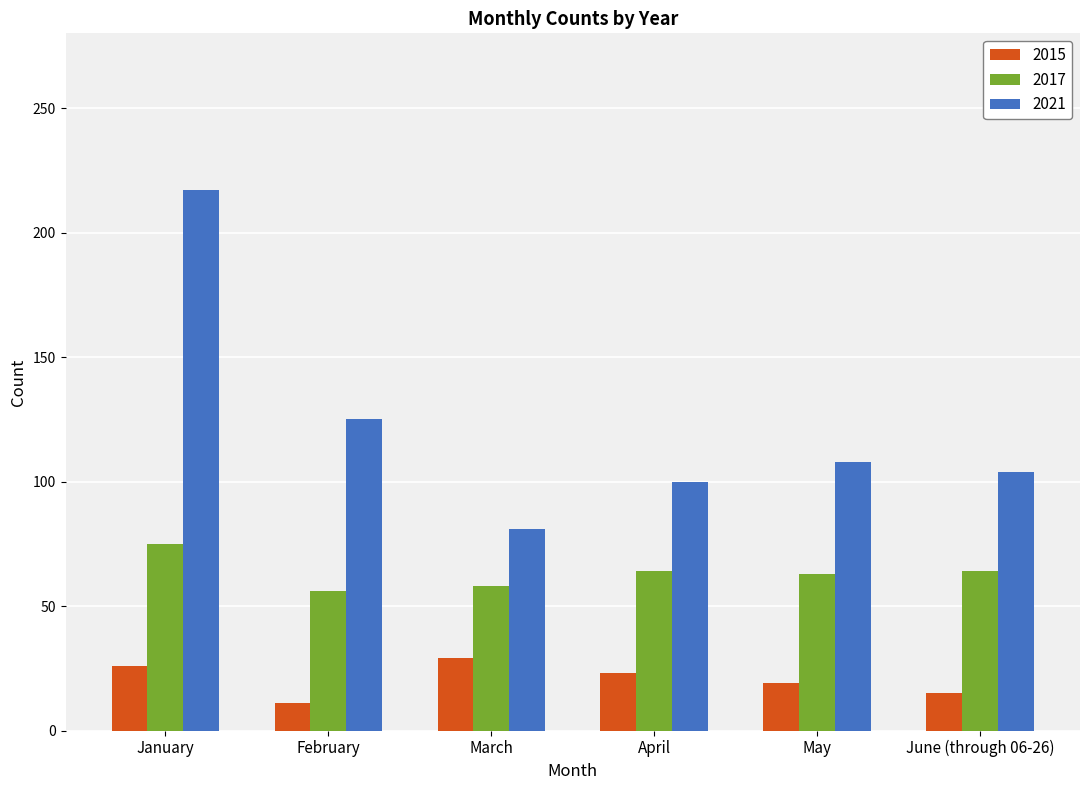

Rank the series at April from highest to lowest value.

2021, 2017, 2015